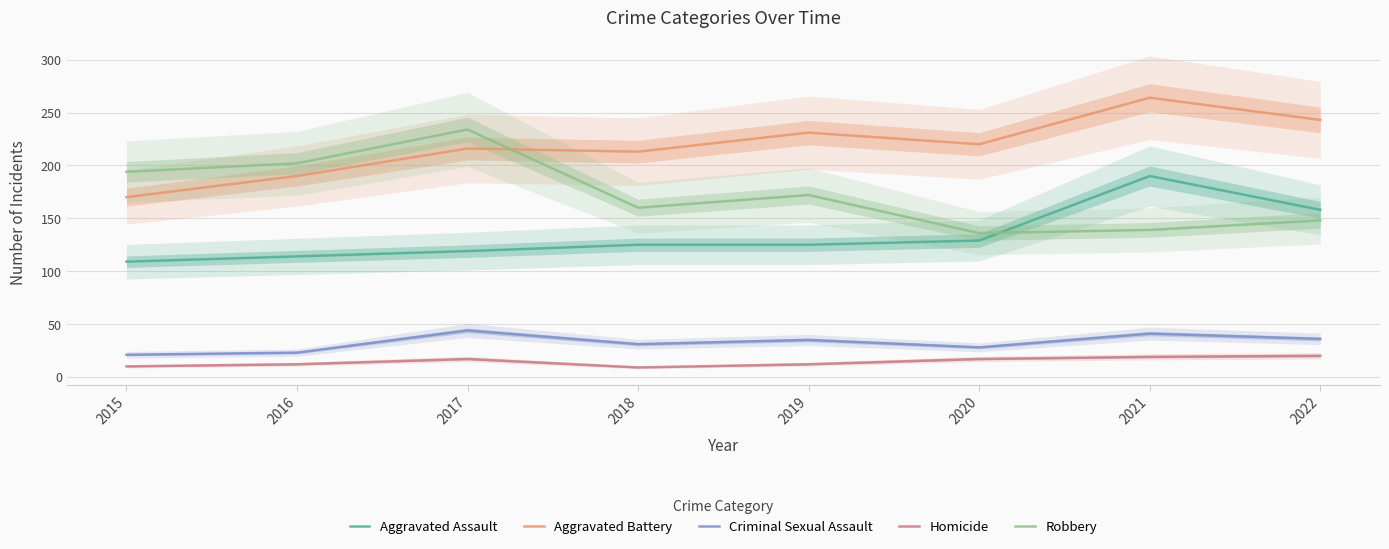

Between 2020 and 2017, which is larger?

2020